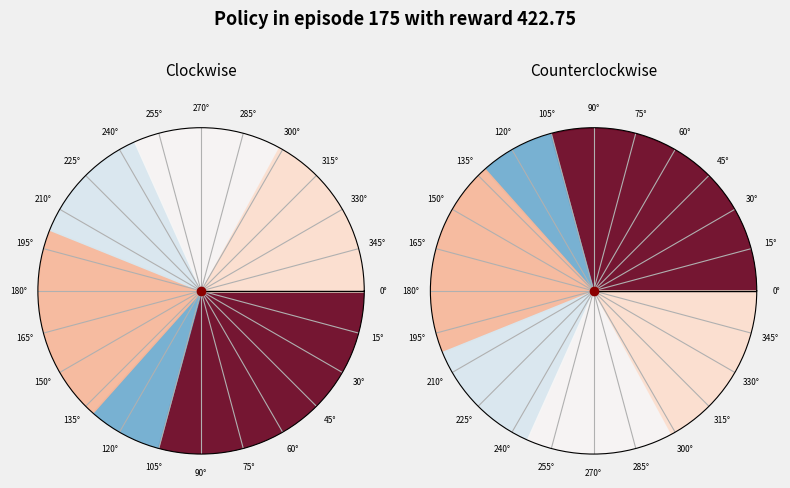

To the nearest percent, what is the difference between the largest and smallest slice percentages?

22%